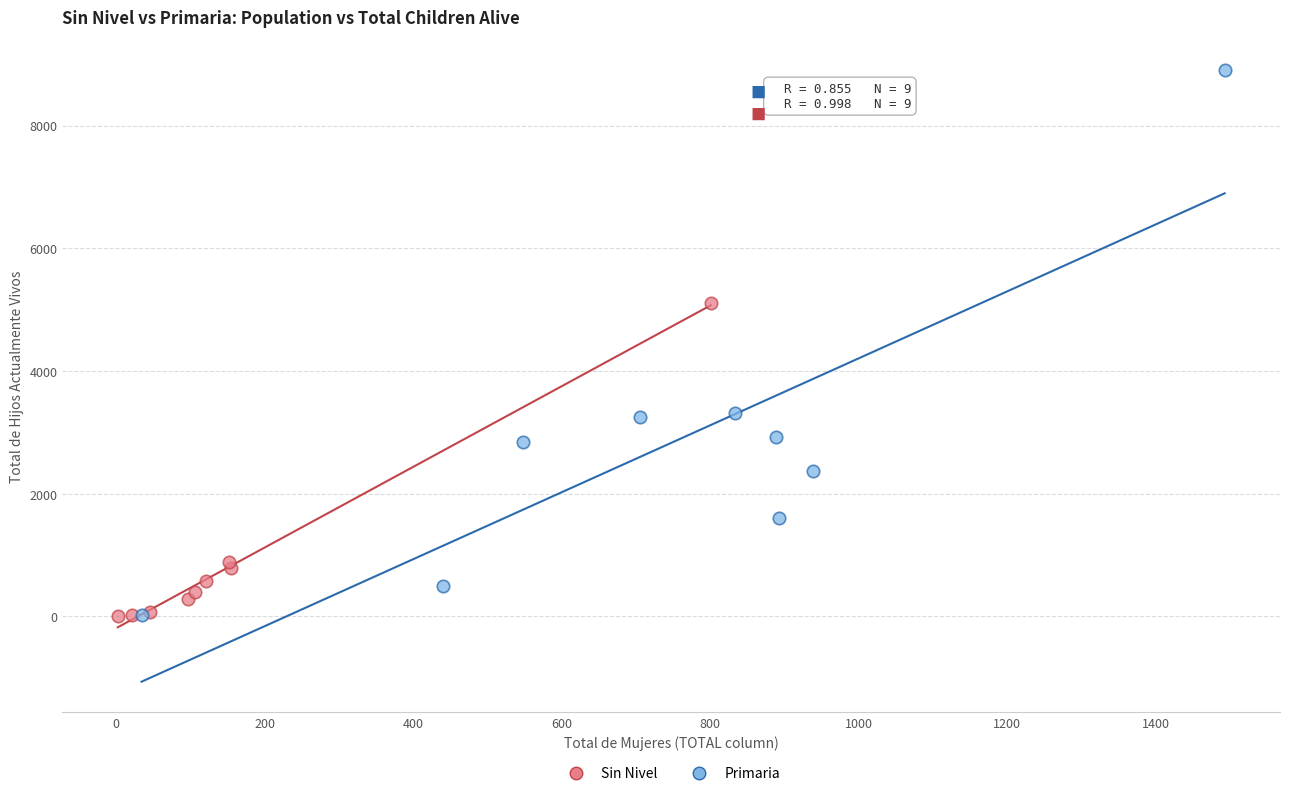

Which series has the widest spread of Y values?

Primaria